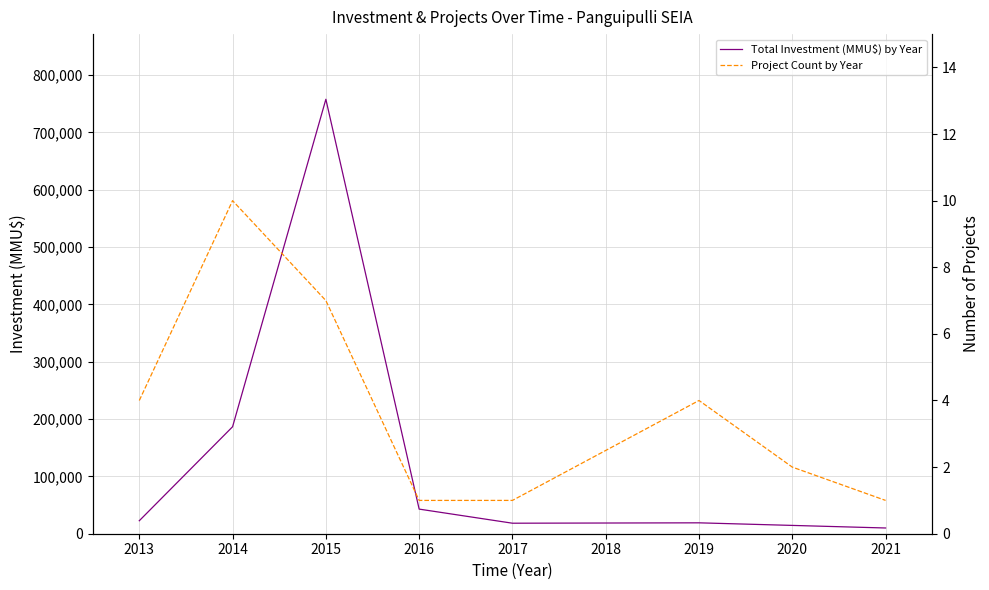

What is the smallest value displayed?

1